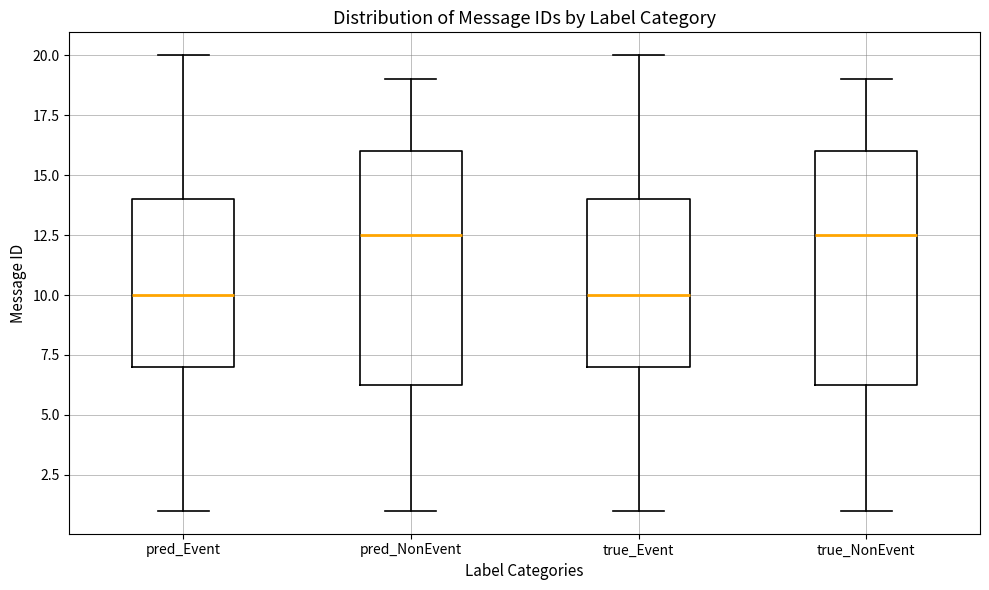

Where is the lower edge of the box for pred_NonEvent on the y-axis? The values are not printed on the chart, so give them approximately, as read against the axis.

6.5